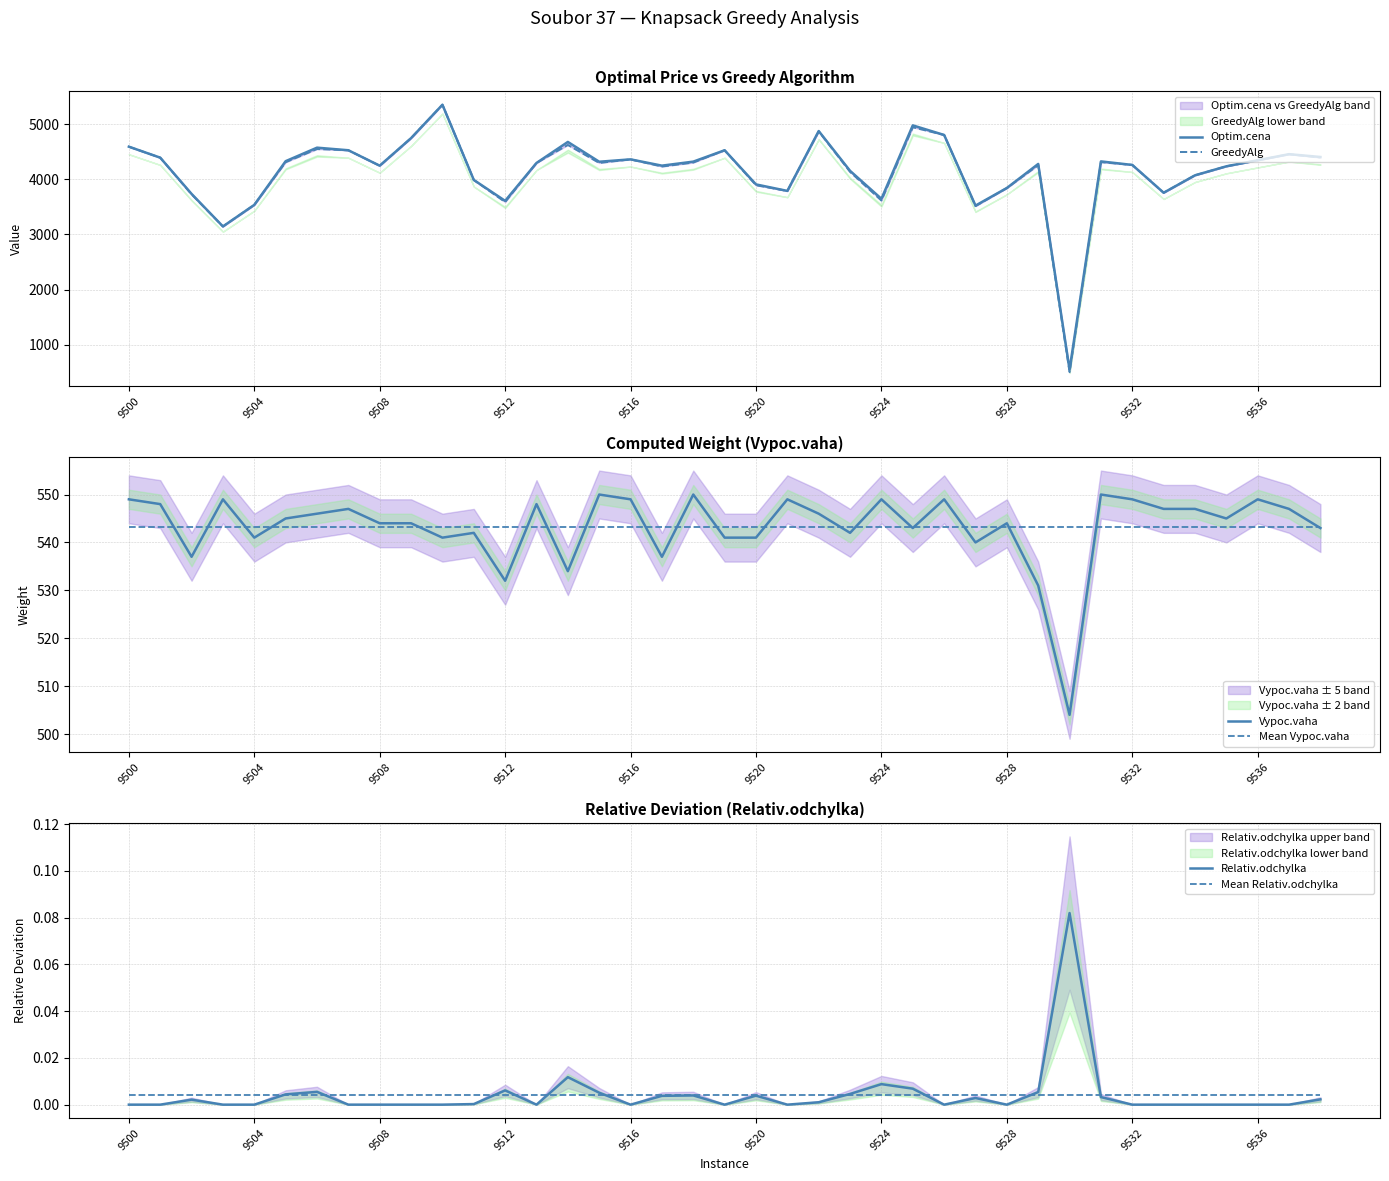

What is the difference between the maximum and minimum values in the Vypoc.vaha series?

46.0